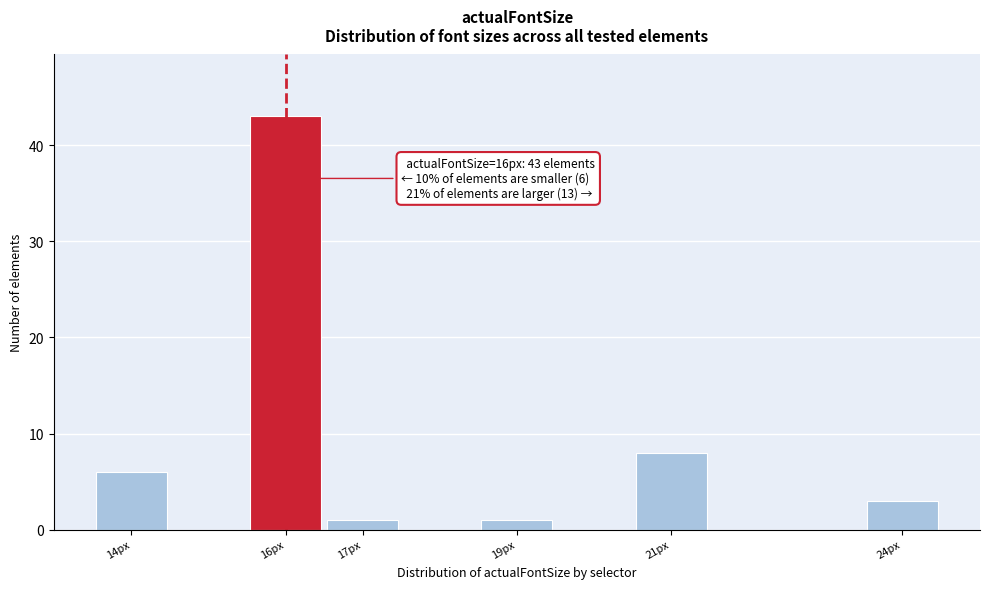

Over which range of the x-axis is the bar tallest?

15.5 to 16.5